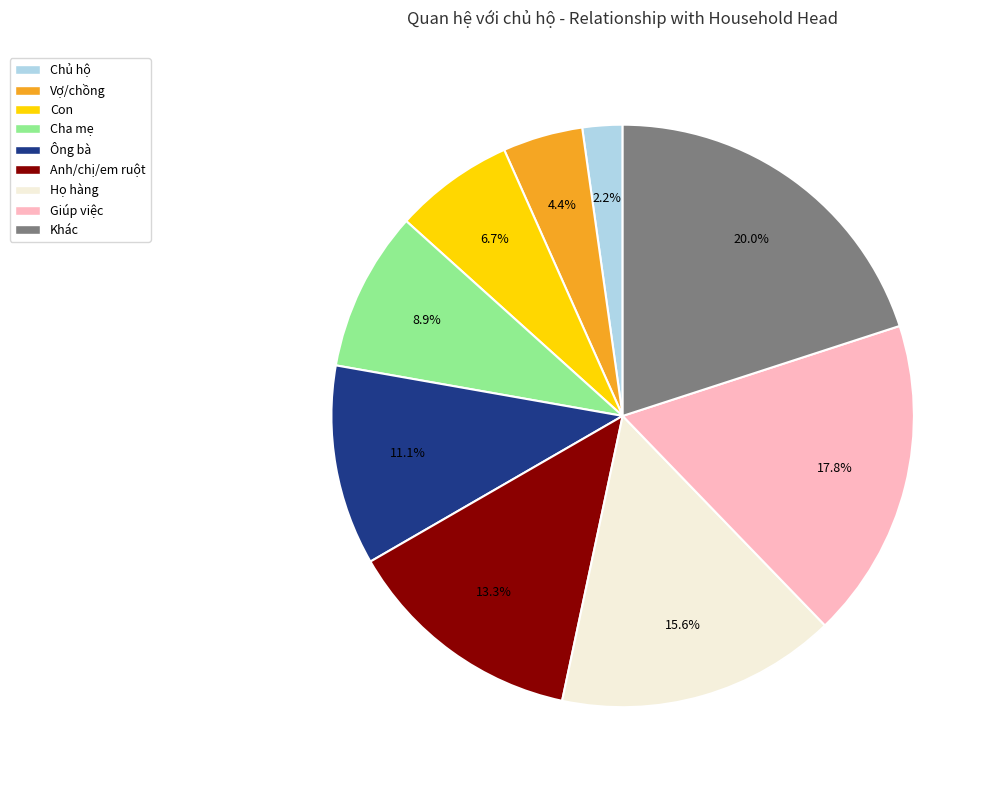

Does Con represent more than half of the total?

No